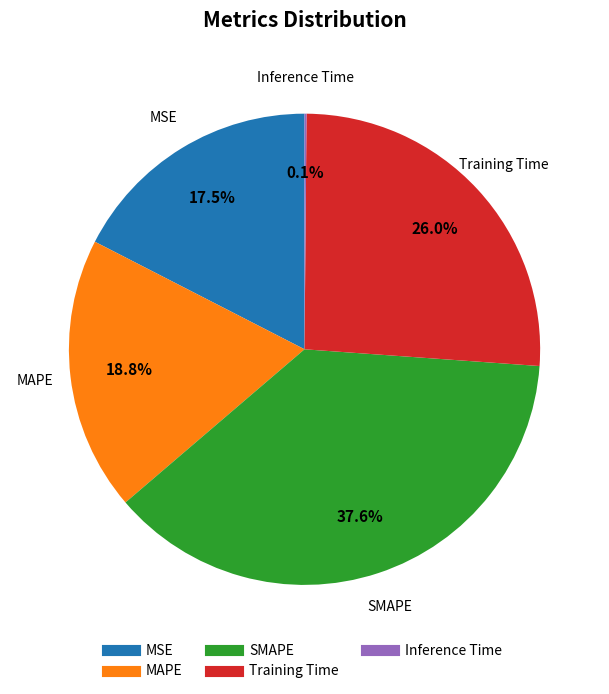

Which slice is the largest?

SMAPE